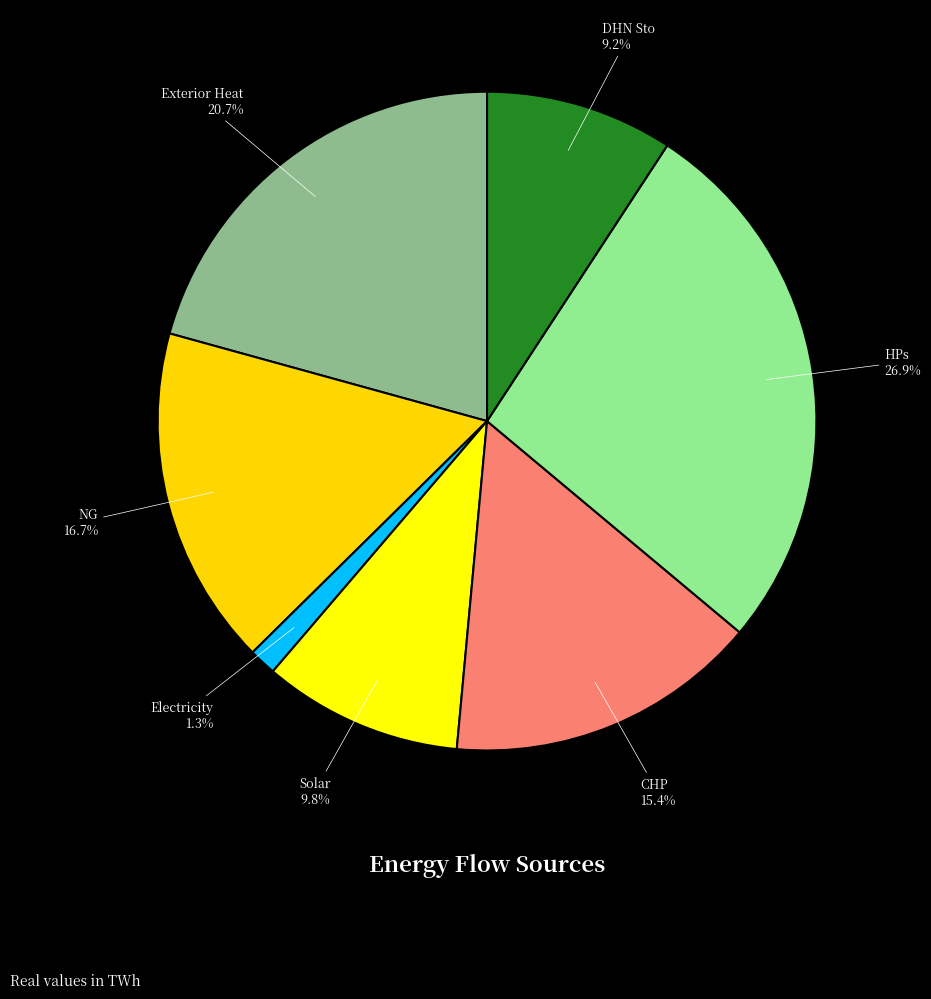

Does Exterior Heat represent more than half of the total?

No